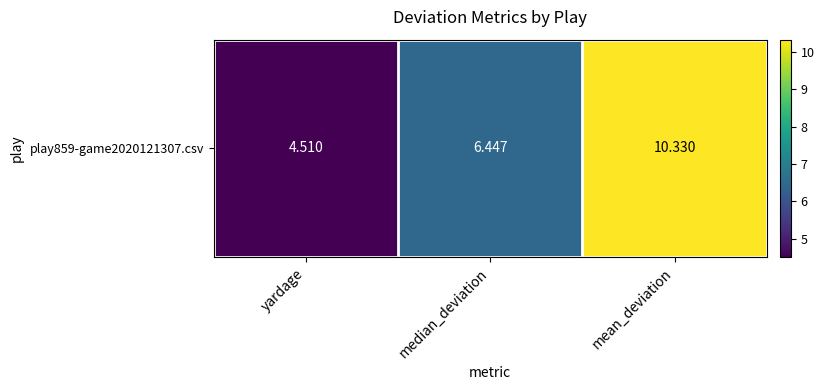

Rank the categories by value from highest to lowest.

mean_deviation, median_deviation, yardage